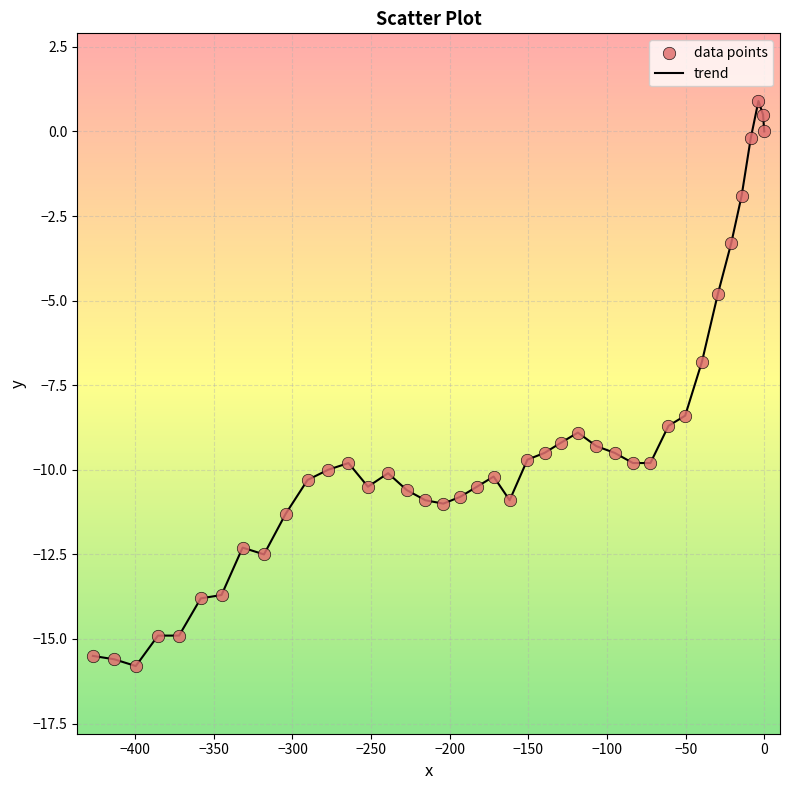

What is the greatest value displayed?

0.9